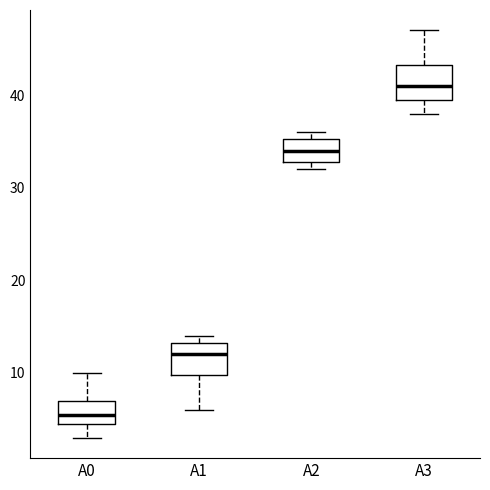

Reading left to right, read every box against the y-axis: the position of its median line, the range the box covers, and the ends of its whiskers. The values are not printed on the chart, so give them approximately, as read against the axis.

A0: median 6, box 5 to 7, whiskers 3 to 10
A1: median 12, box 10 to 13, whiskers 6 to 14
A2: median 34, box 33 to 35, whiskers 32 to 36
A3: median 41, box 40 to 43, whiskers 38 to 47